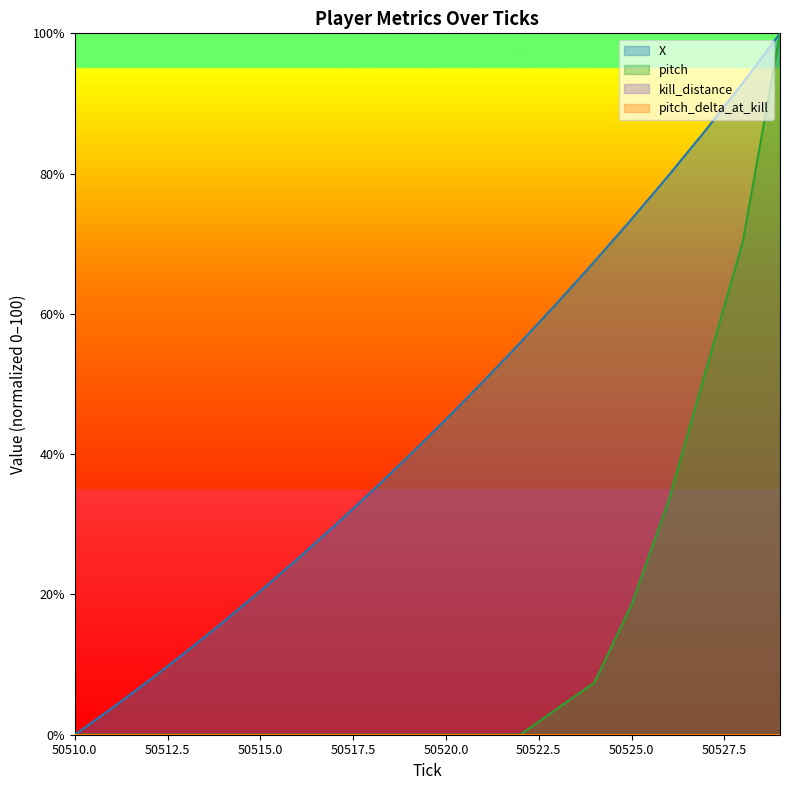

Between 50510 and 50526, which is larger?

50526